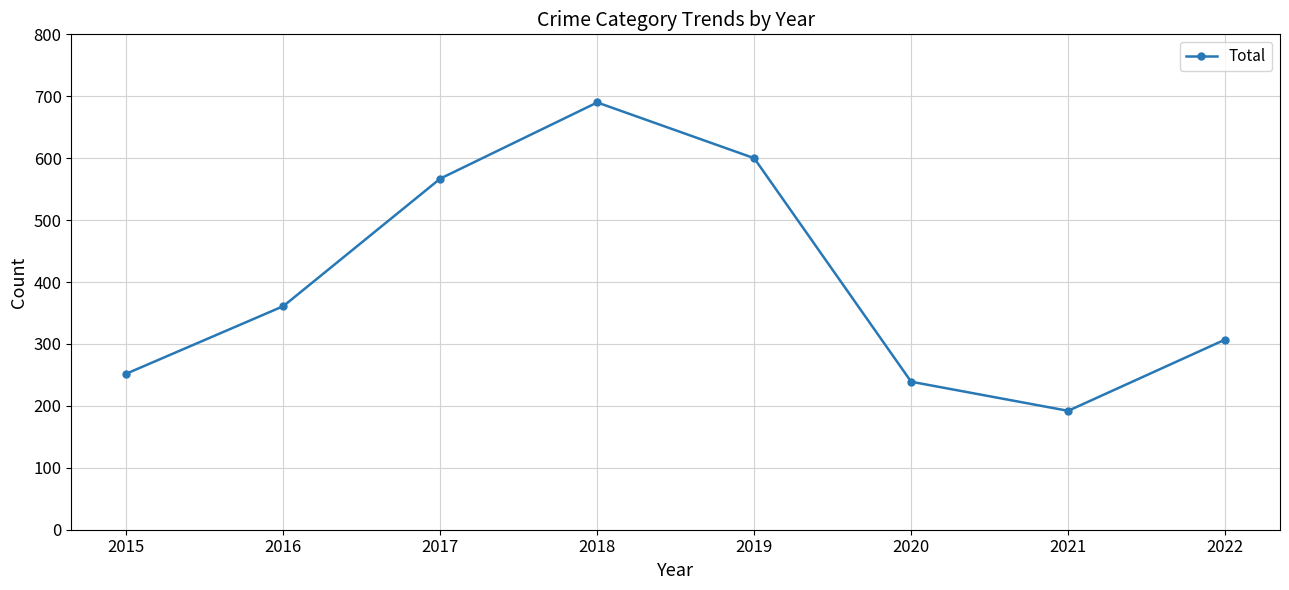

The chart shows a value of 884 at 2017. True or false?

False